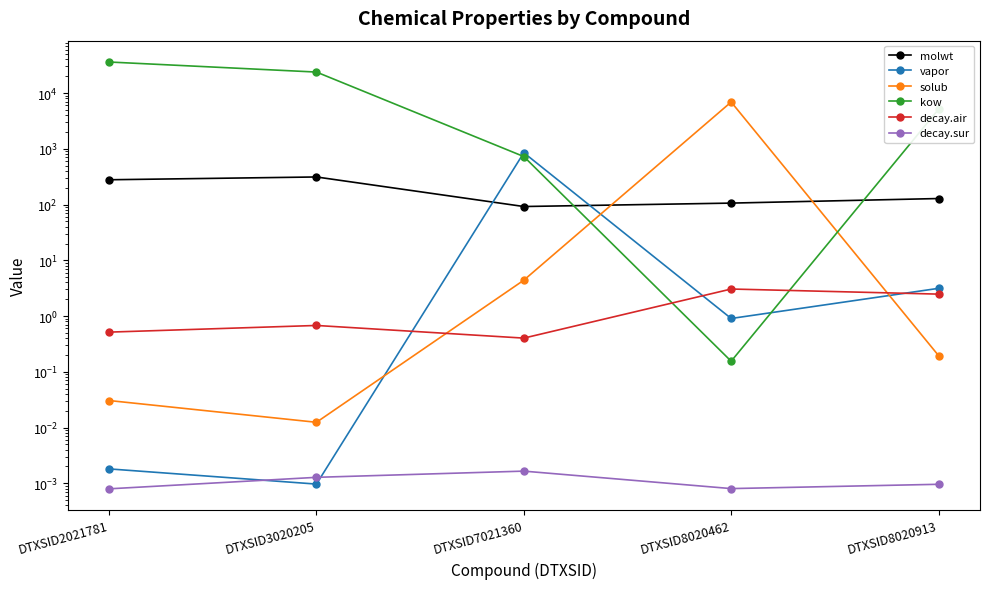

How many interior local valleys does the molwt series have?

1